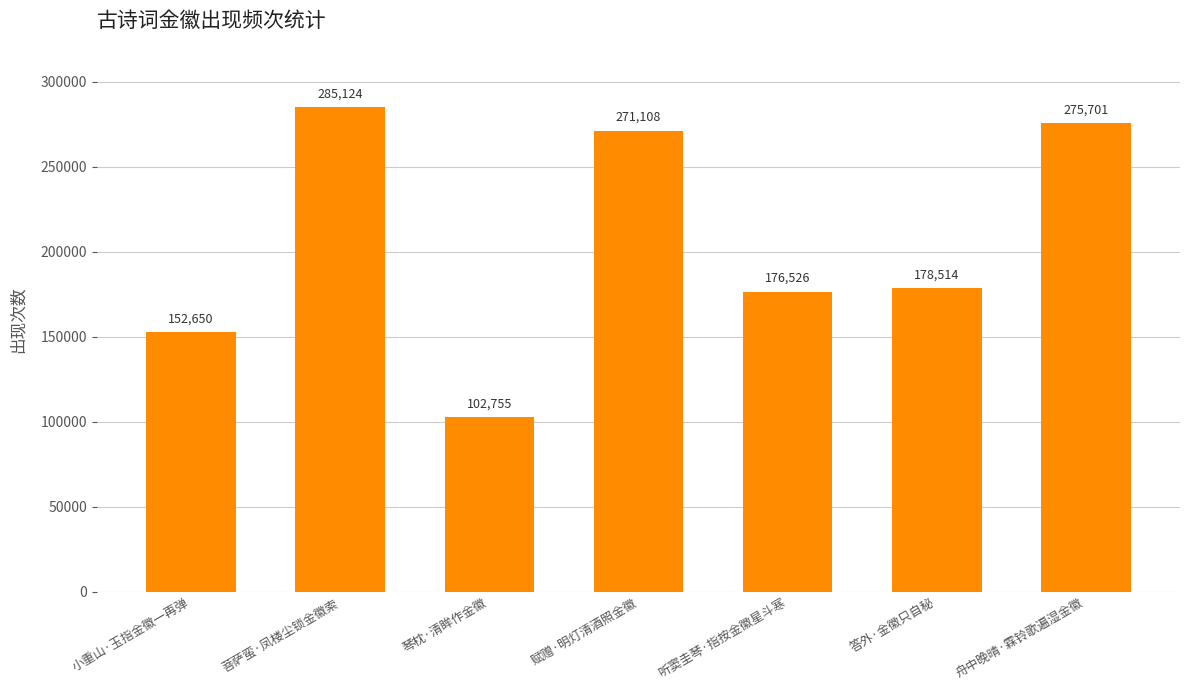

The value at 赋赠·明灯清酒照金徽 is 419031. True or false?

False